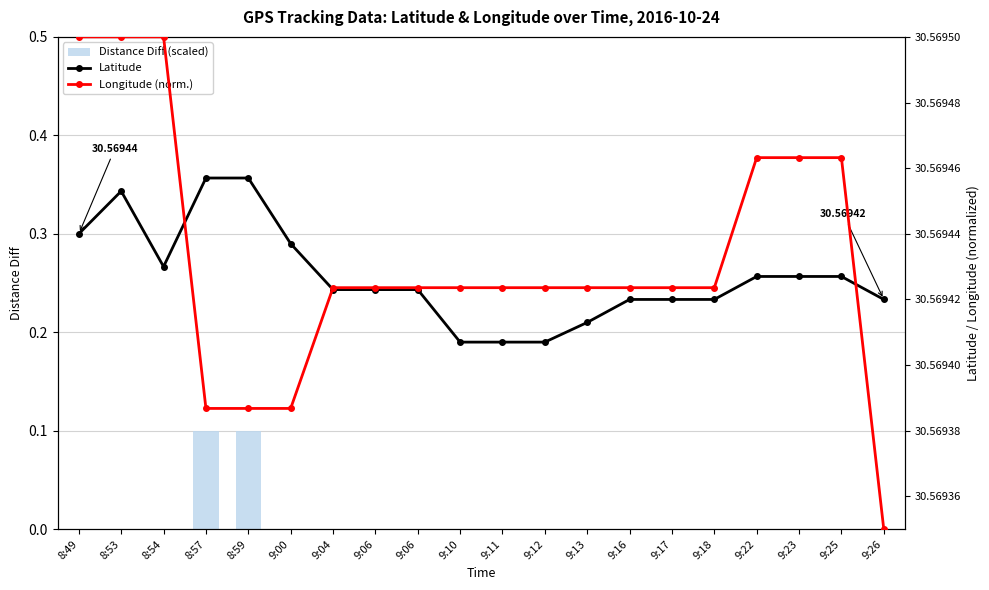

The Distance Diff (scaled) series shows 0.0 at 9:04. True or false?

False